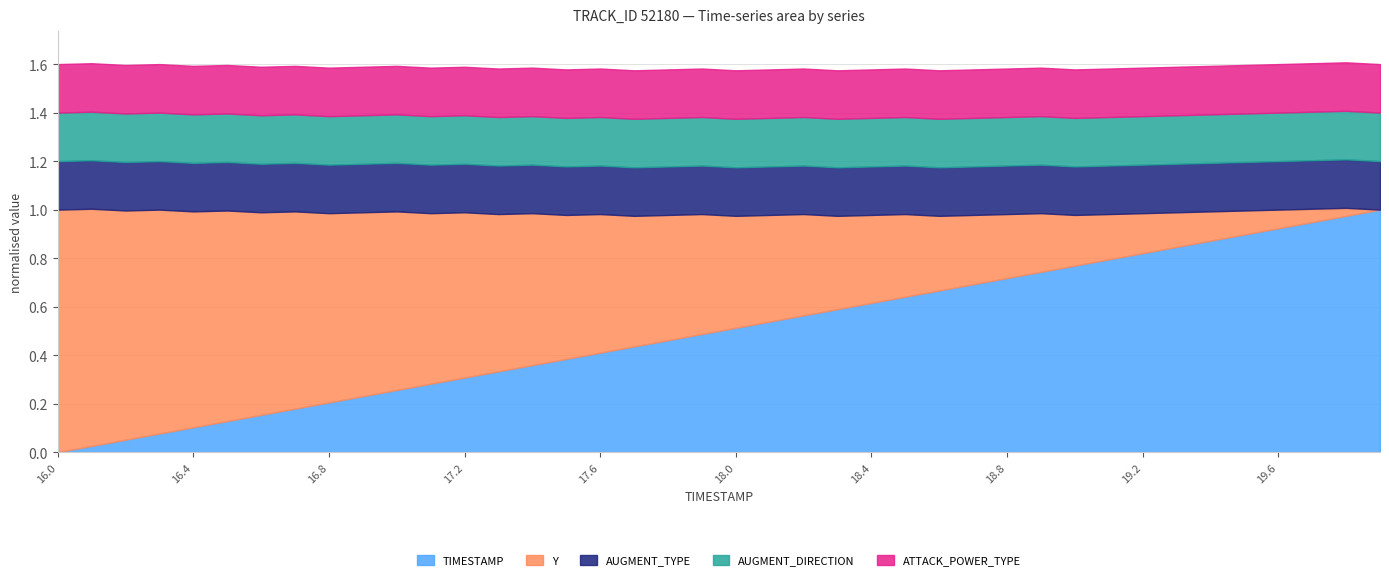

True or false: AUGMENT_DIRECTION and AUGMENT_TYPE intersect in this chart.

False